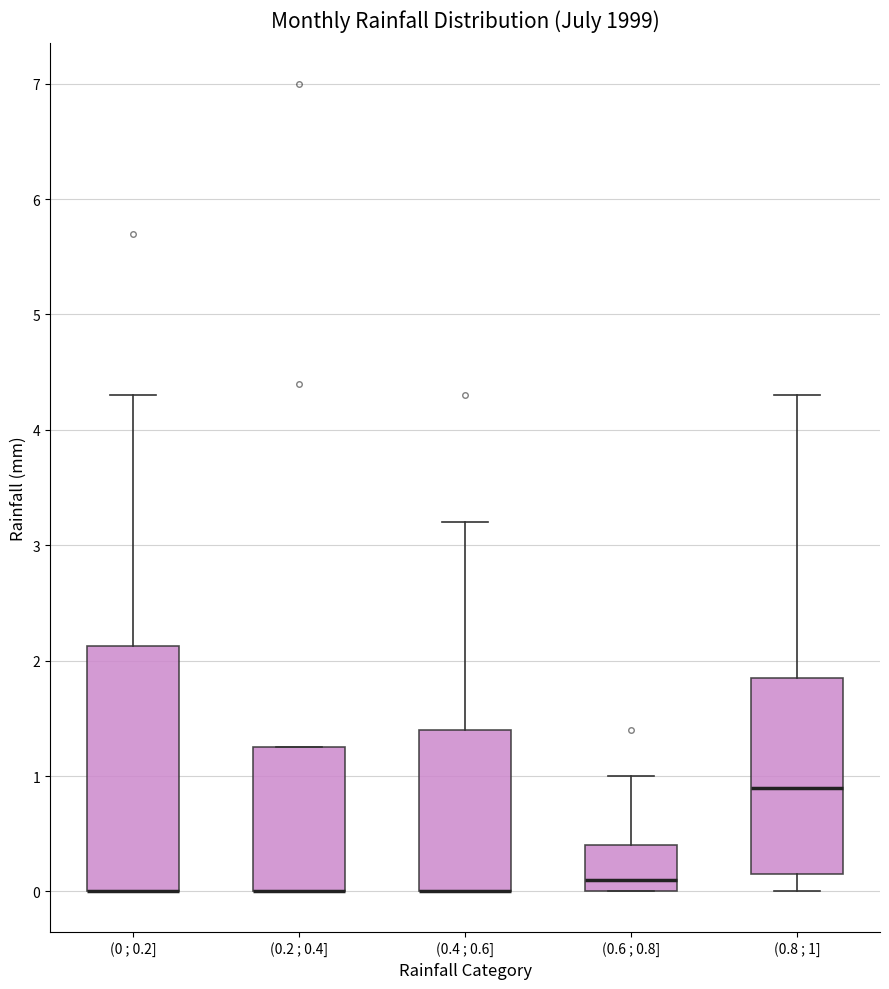

Reading left to right, transcribe this box plot: for each box, give where its median line is, the range the box spans, and where its two whiskers end, as read against the y-axis. The values are not printed on the chart, so give them approximately, as read against the axis.

(0 ; 0.2]: median 0.0 (drawn on the box's lower edge), box 0.0 to 2.1, whiskers 0.0 to 4.3
(0.2 ; 0.4]: median 0.0 (drawn on the box's lower edge), box 0.0 to 1.3, whiskers 0.0 to 1.3
(0.4 ; 0.6]: median 0.0 (drawn on the box's lower edge), box 0.0 to 1.4, whiskers 0.0 to 3.2
(0.6 ; 0.8]: median 0.1, box 0.0 to 0.4, whiskers 0.0 to 1.0
(0.8 ; 1]: median 0.9, box 0.2 to 1.9, whiskers 0.0 to 4.3